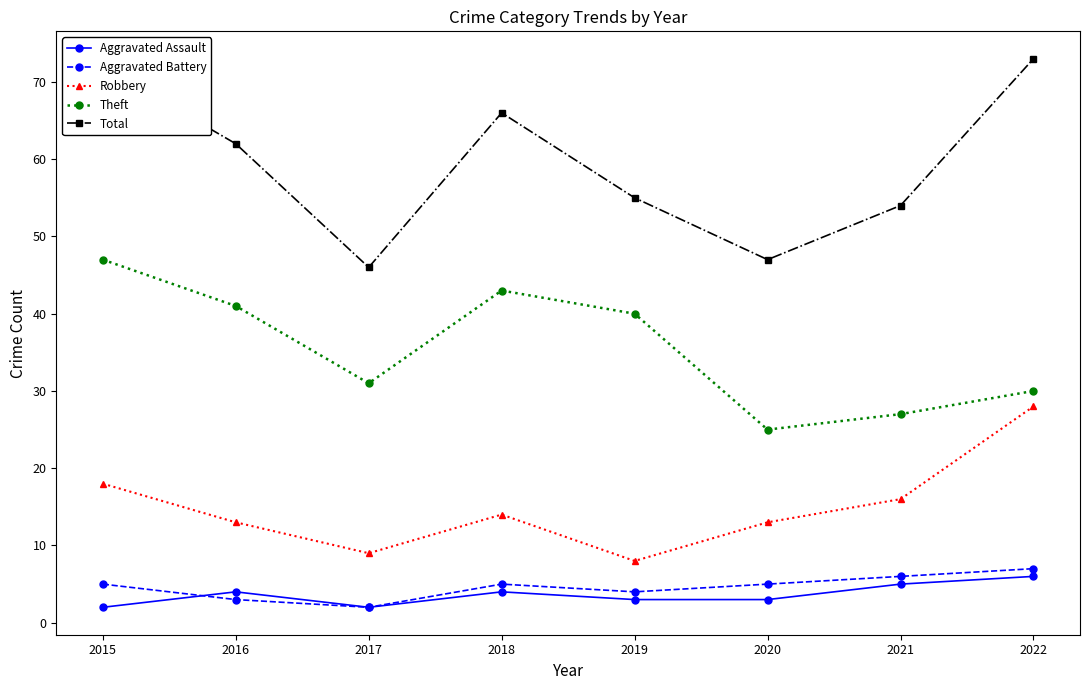

Read the Total value at 2020.

47